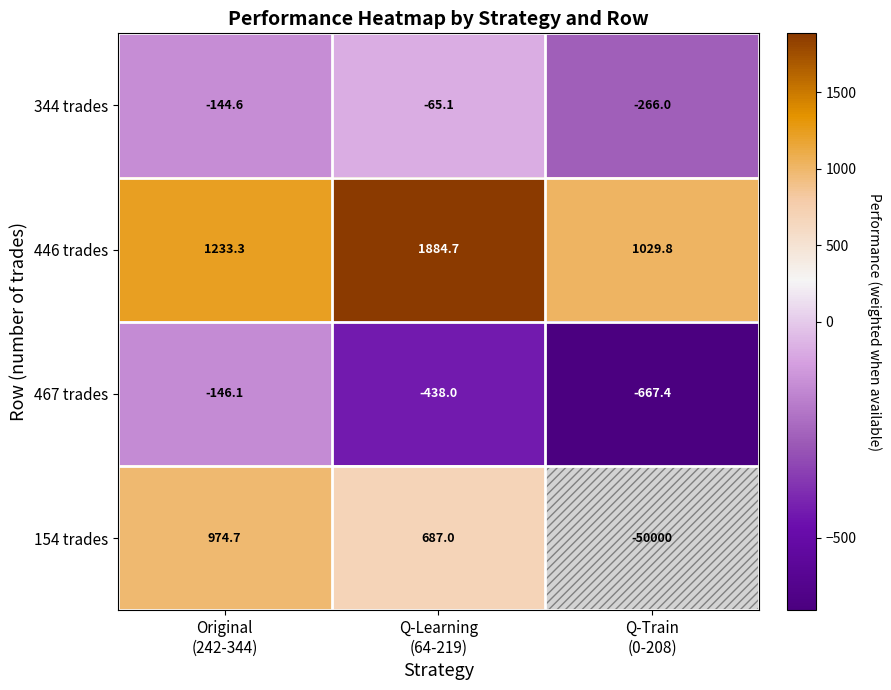

Count the number of data series in this chart.

4